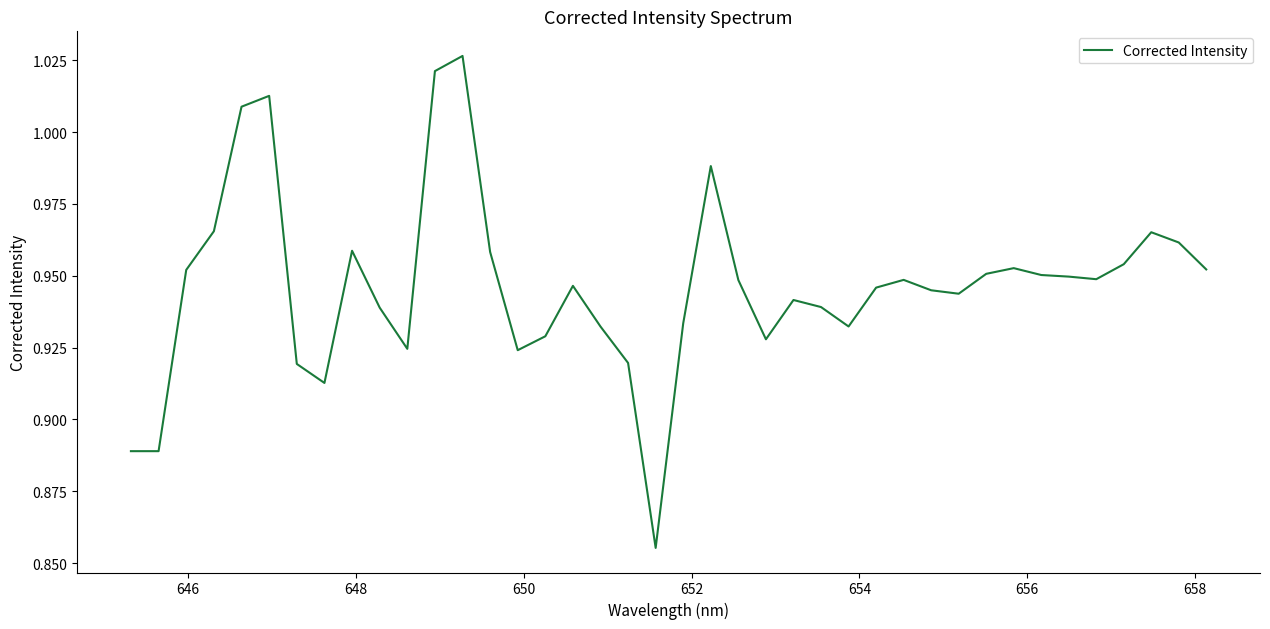

What is the maximum value shown in the chart?

1.0